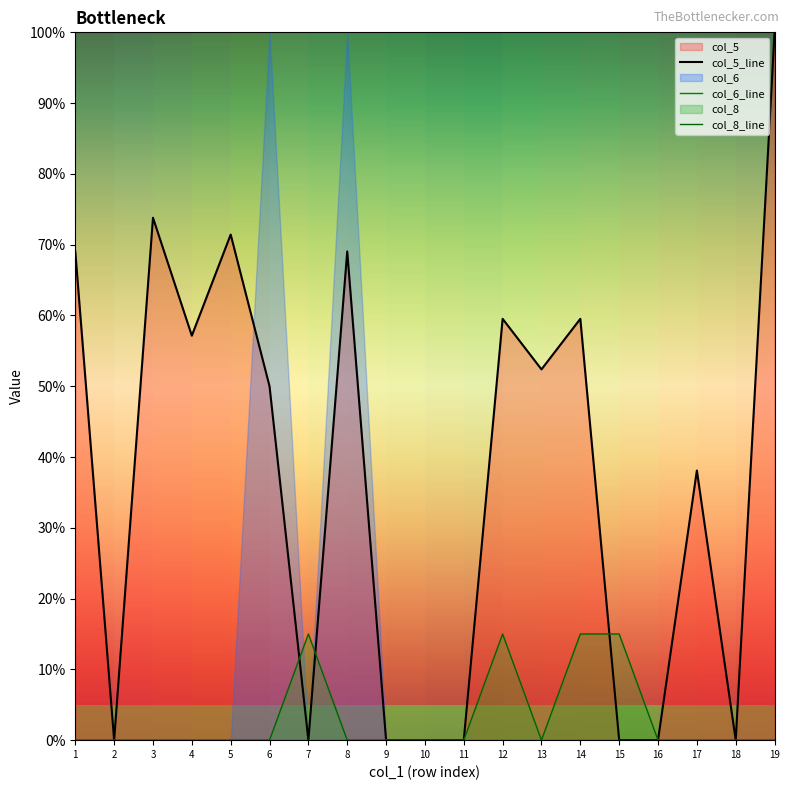

What is the total value across all series at 14?

0.7